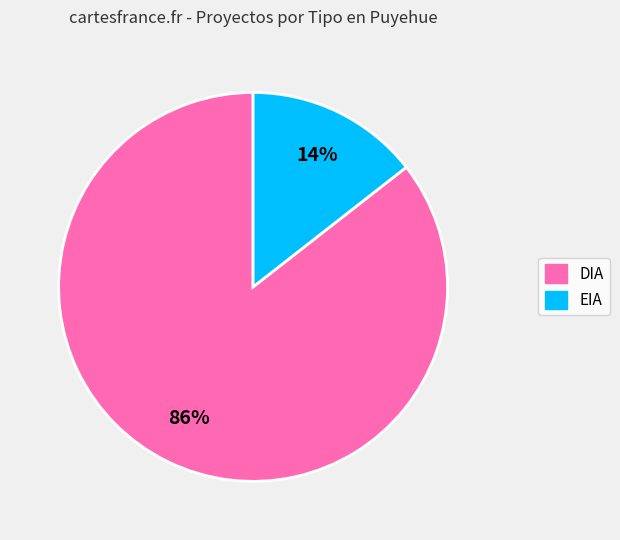

Rank the categories by value from highest to lowest.

DIA, EIA